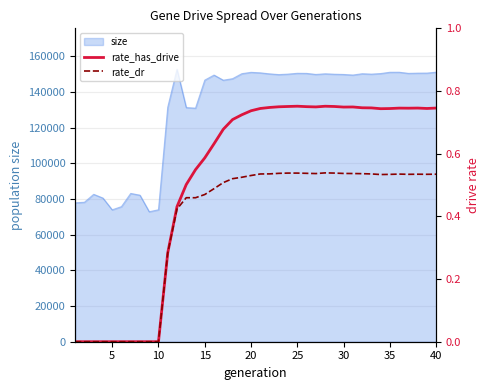

What is the lowest value of the size series?

72867